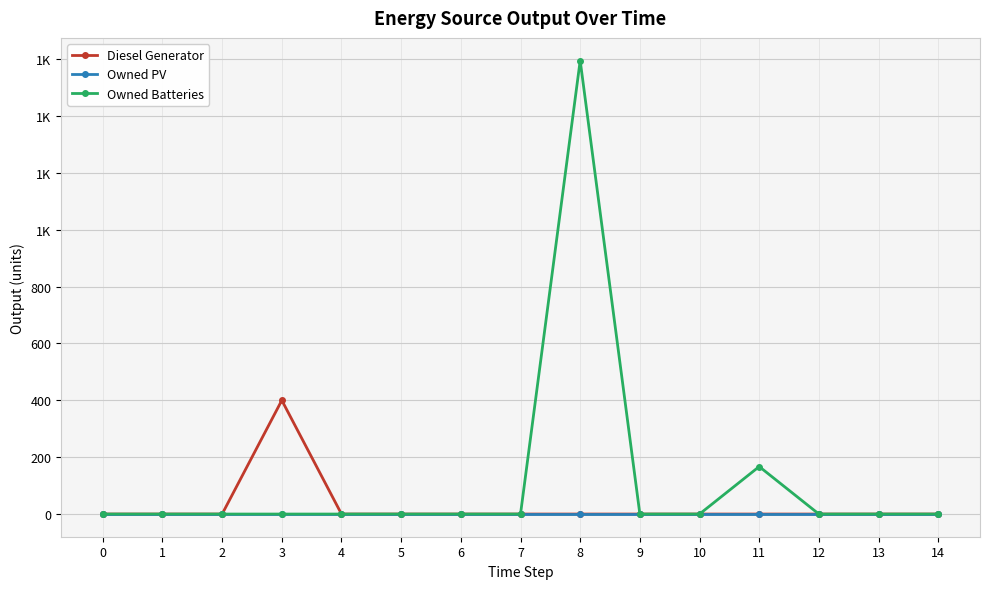

What are all the series names shown in the legend?

Diesel Generator, Owned PV, Owned Batteries